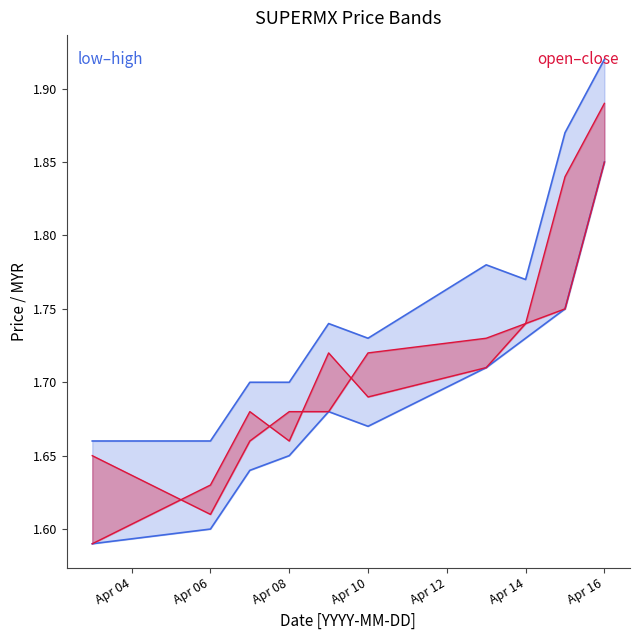

What are all the series names shown in the legend?

low, high, open, close